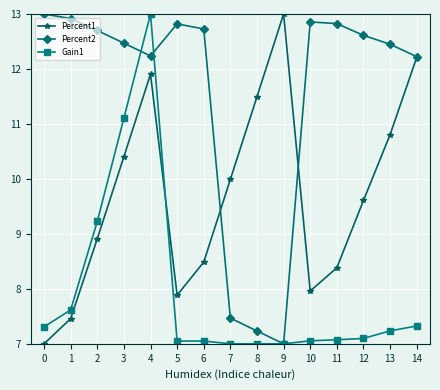

The value of Gain1 at 3 is 11.1. True or false?

True